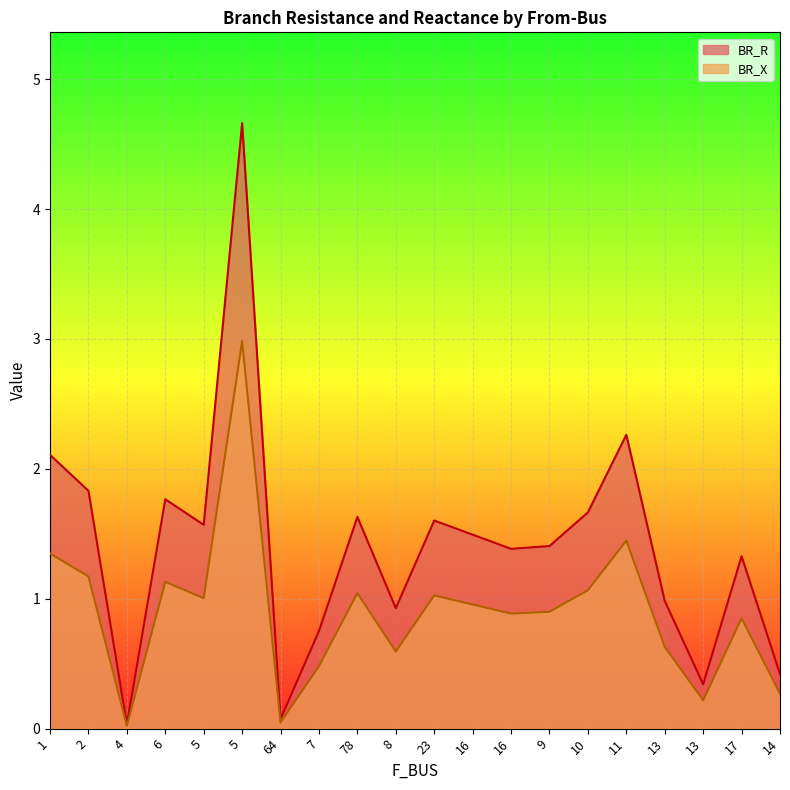

What is the greatest value displayed?

4.7